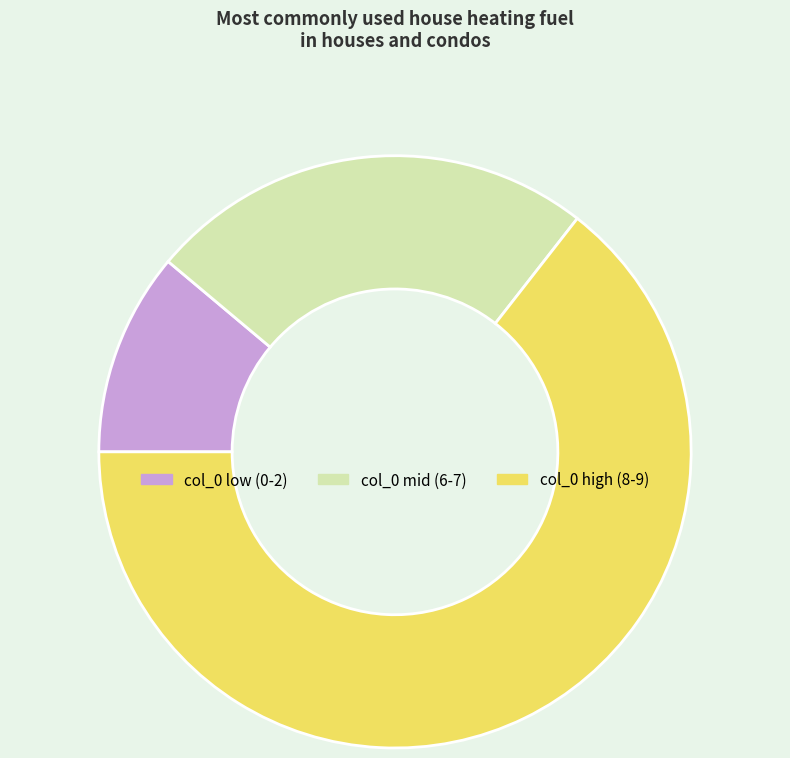

The col_0 high (8-9) slice represents 71% of the pie. True or false?

False